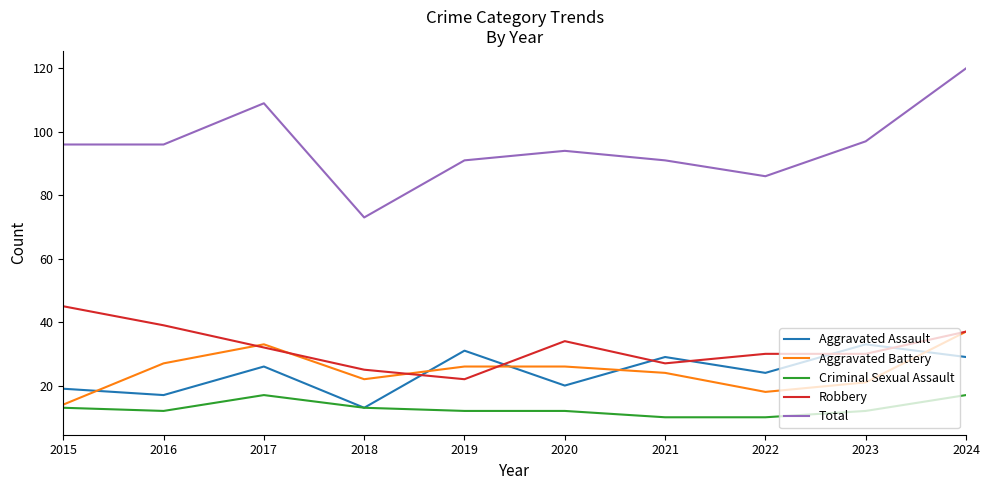

How many categories are shown in the chart?

10